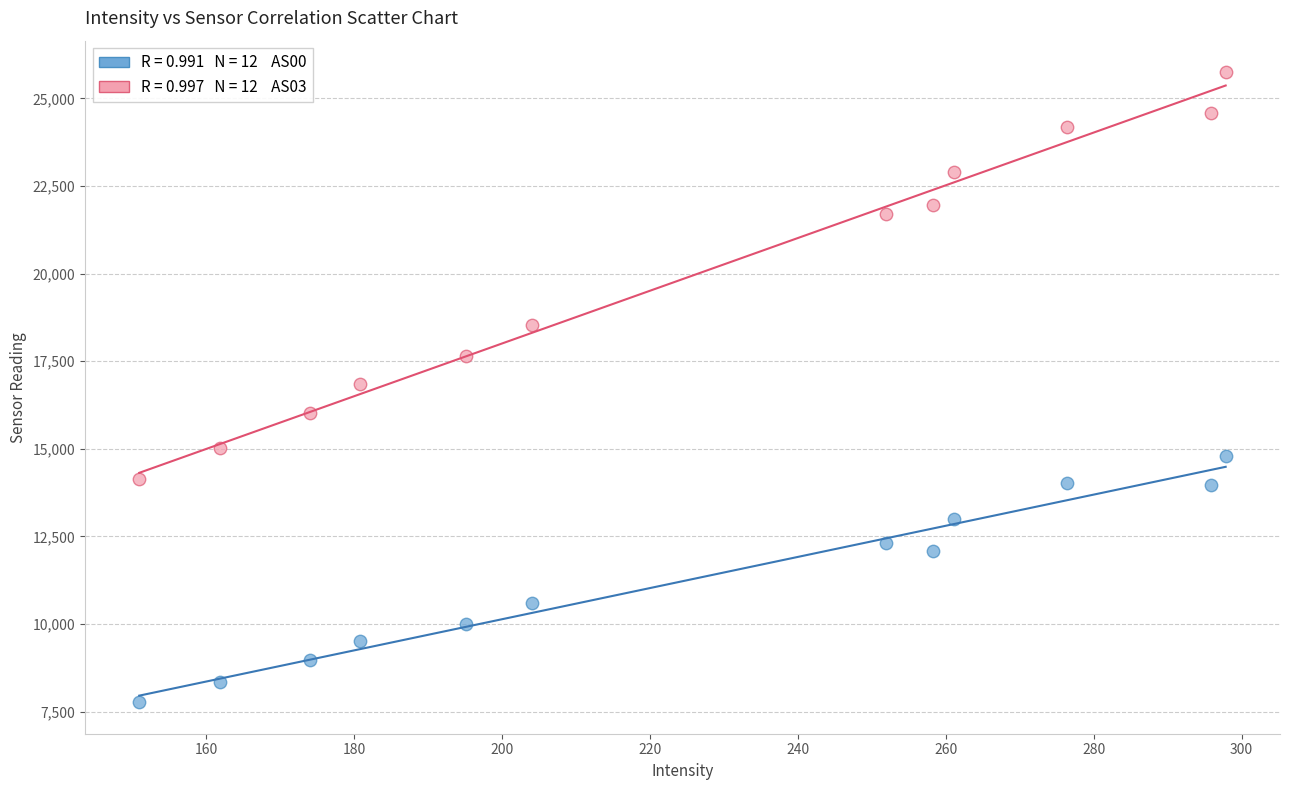

Count the number of points in this scatter plot.

24